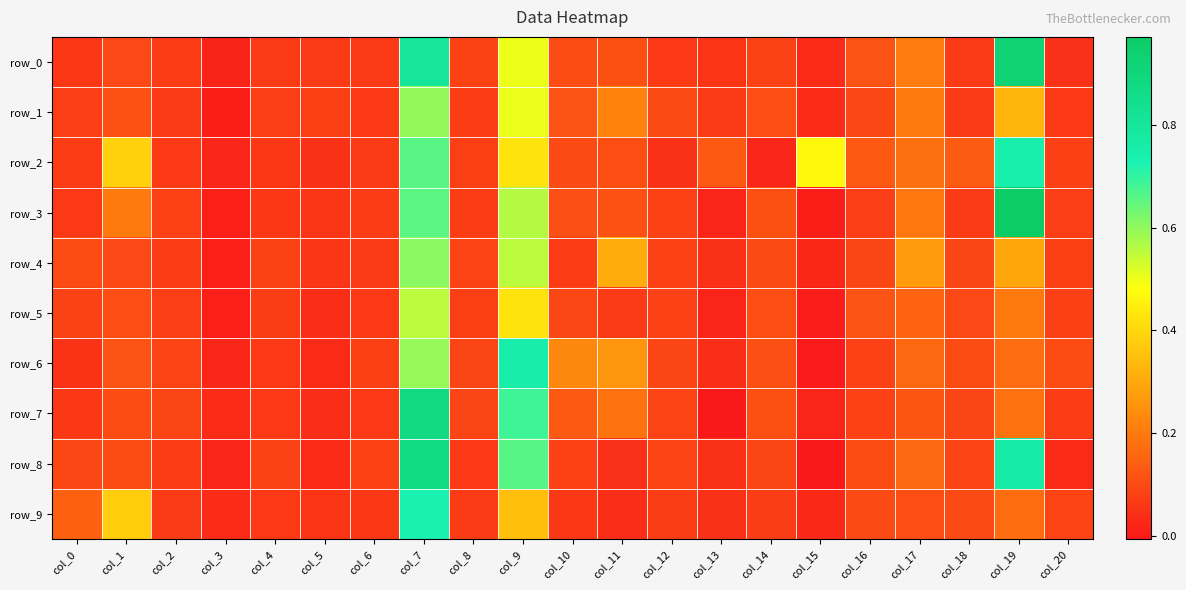

What is the difference between the maximum and minimum values in the row_8 series?

0.9